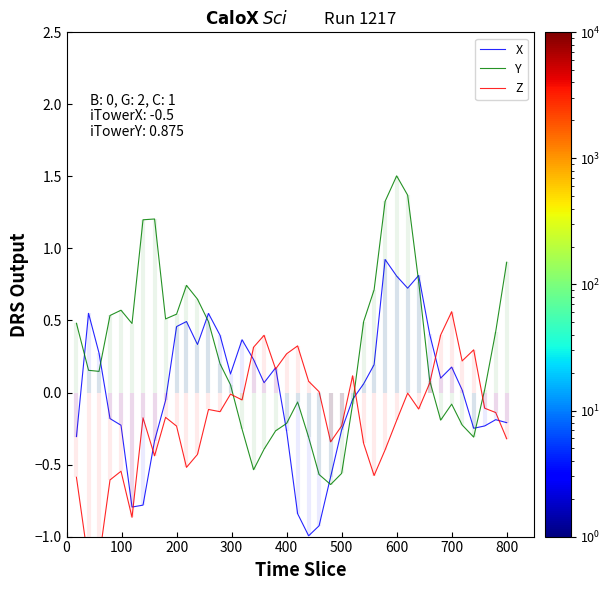

Is this an area chart (filled region under the line)?

No